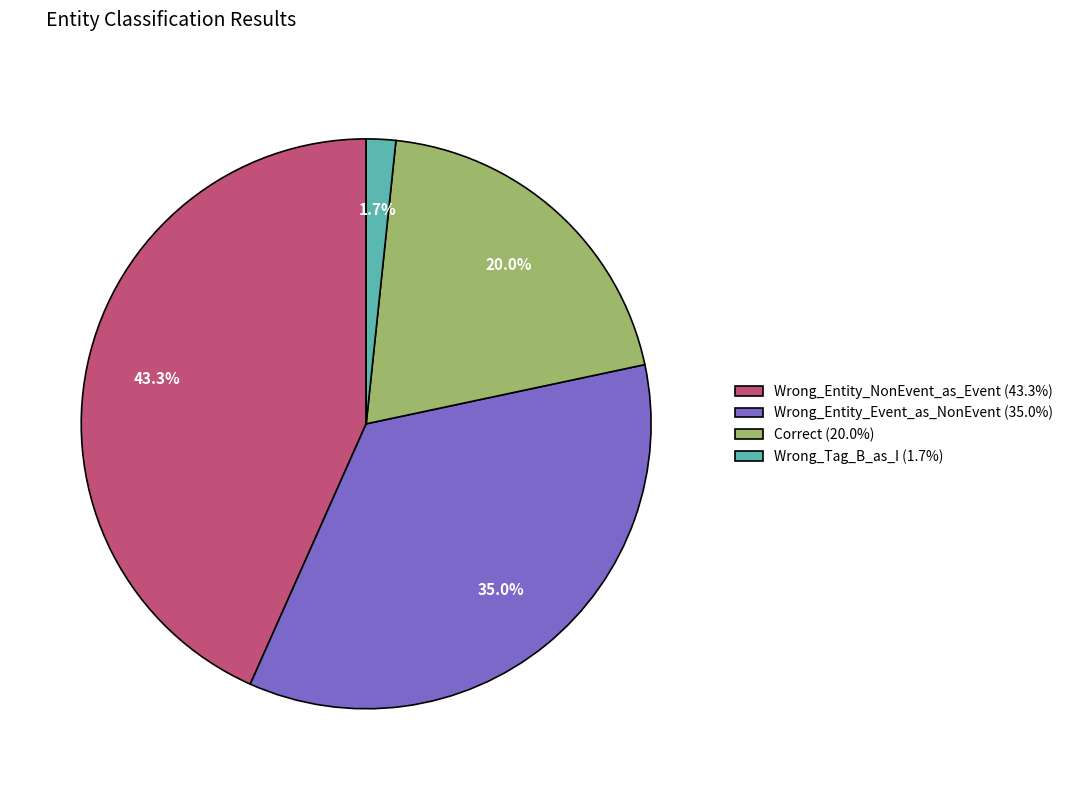

Is there any slice that represents more than half of the pie?

No